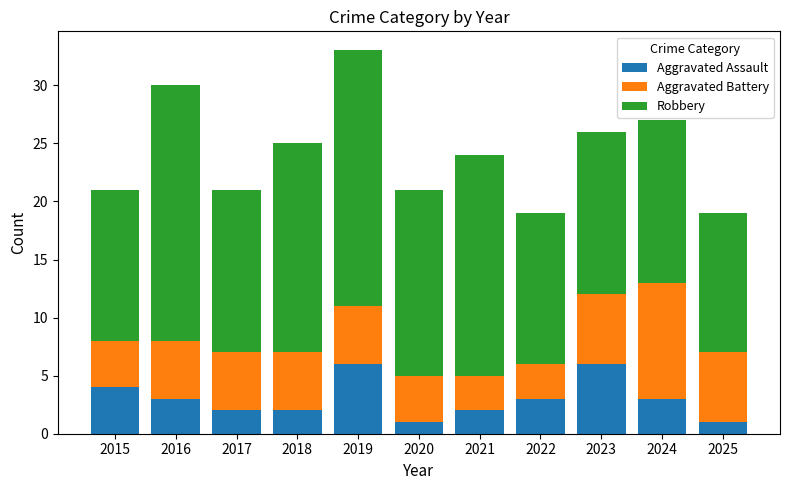

What is the difference between the Aggravated Assault values at 2025 and 2023?

5